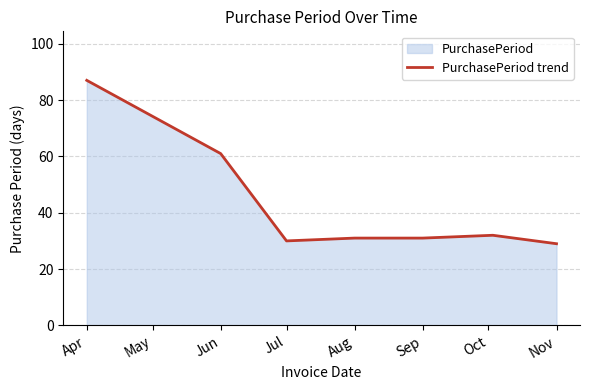

At which category does the chart reach its peak across all series?

Apr